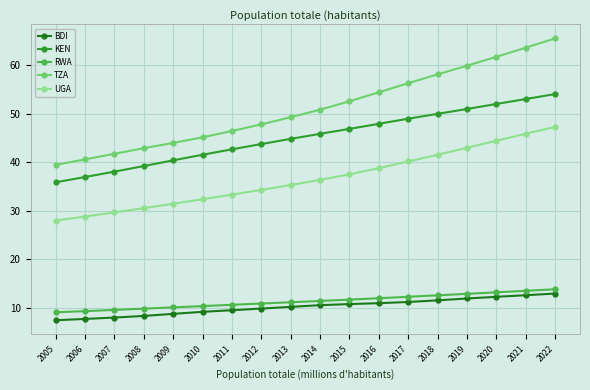

Rank the series by their maximum value, from highest to lowest.

TZA, KEN, UGA, RWA, BDI